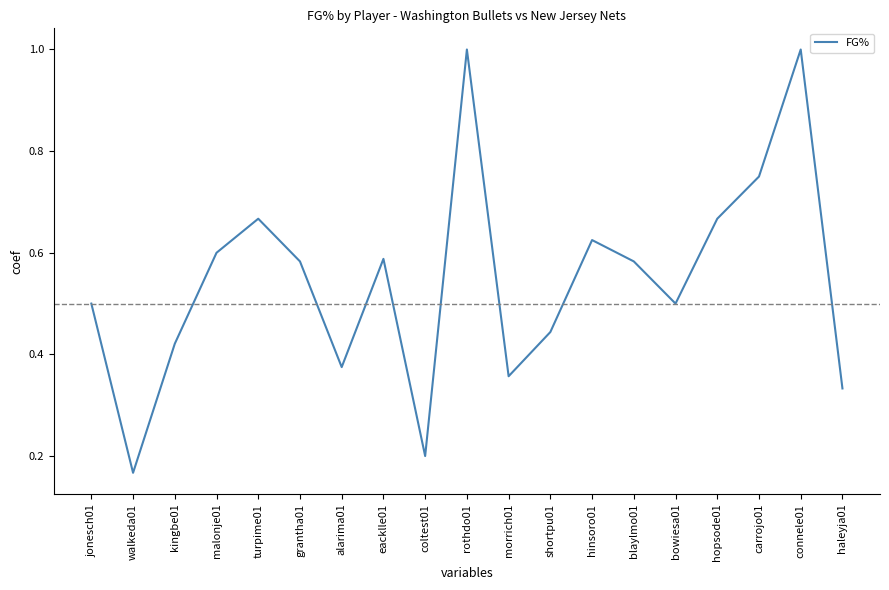

How many values are between 0 and 1?

19